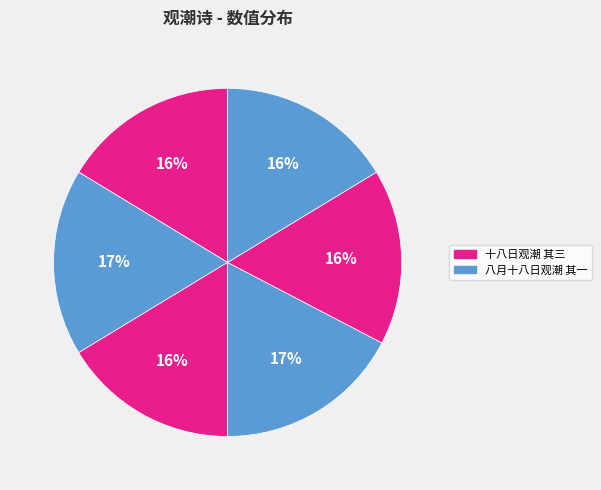

Count the number of slices in the pie.

6